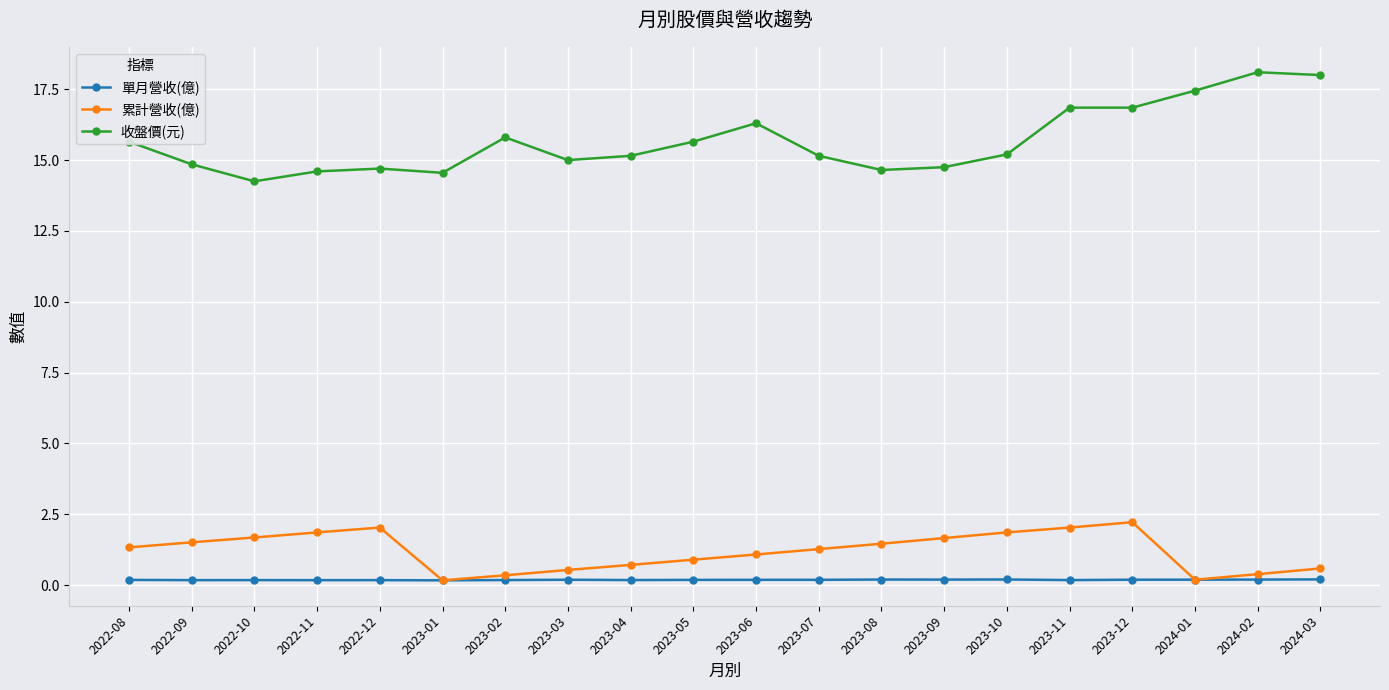

What is the highest value of the 累計營收(億) series?

2.2